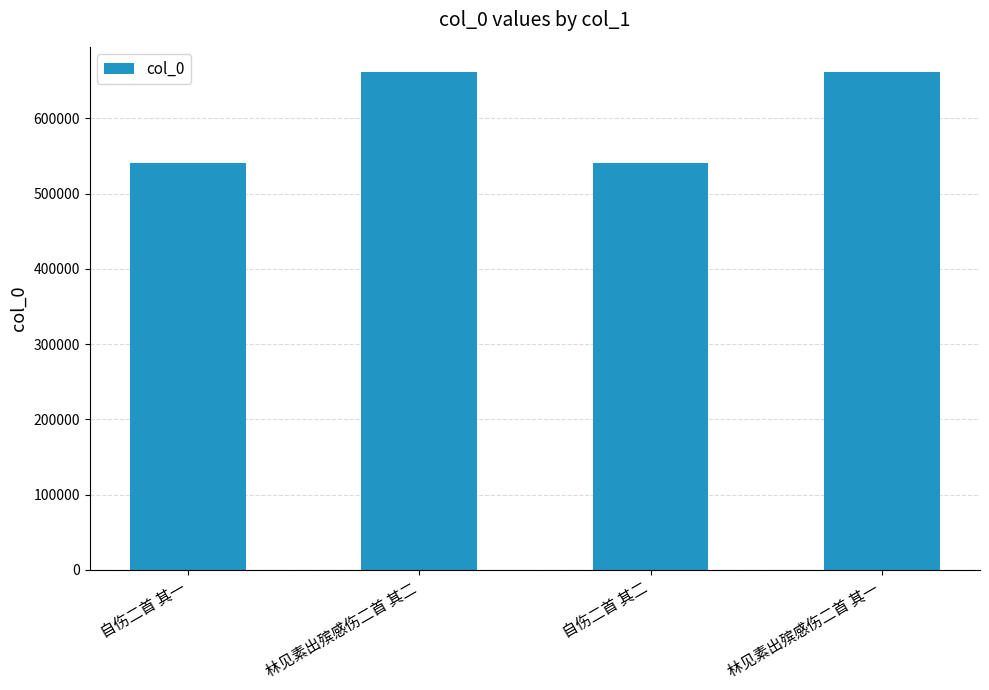

What is the label of the 2nd bar from the left?

林见素出殡感伤二首 其二